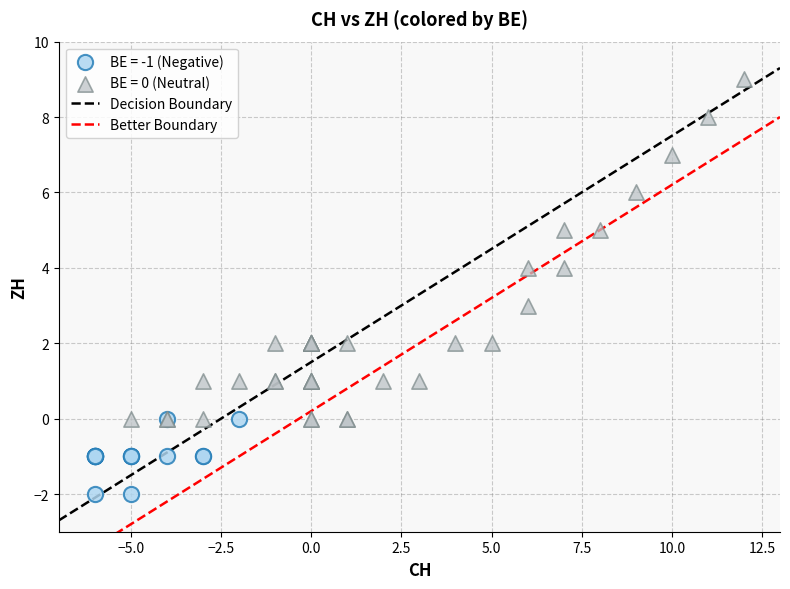

Which series has the largest Y range (max minus min)?

BE = 0 (Neutral)